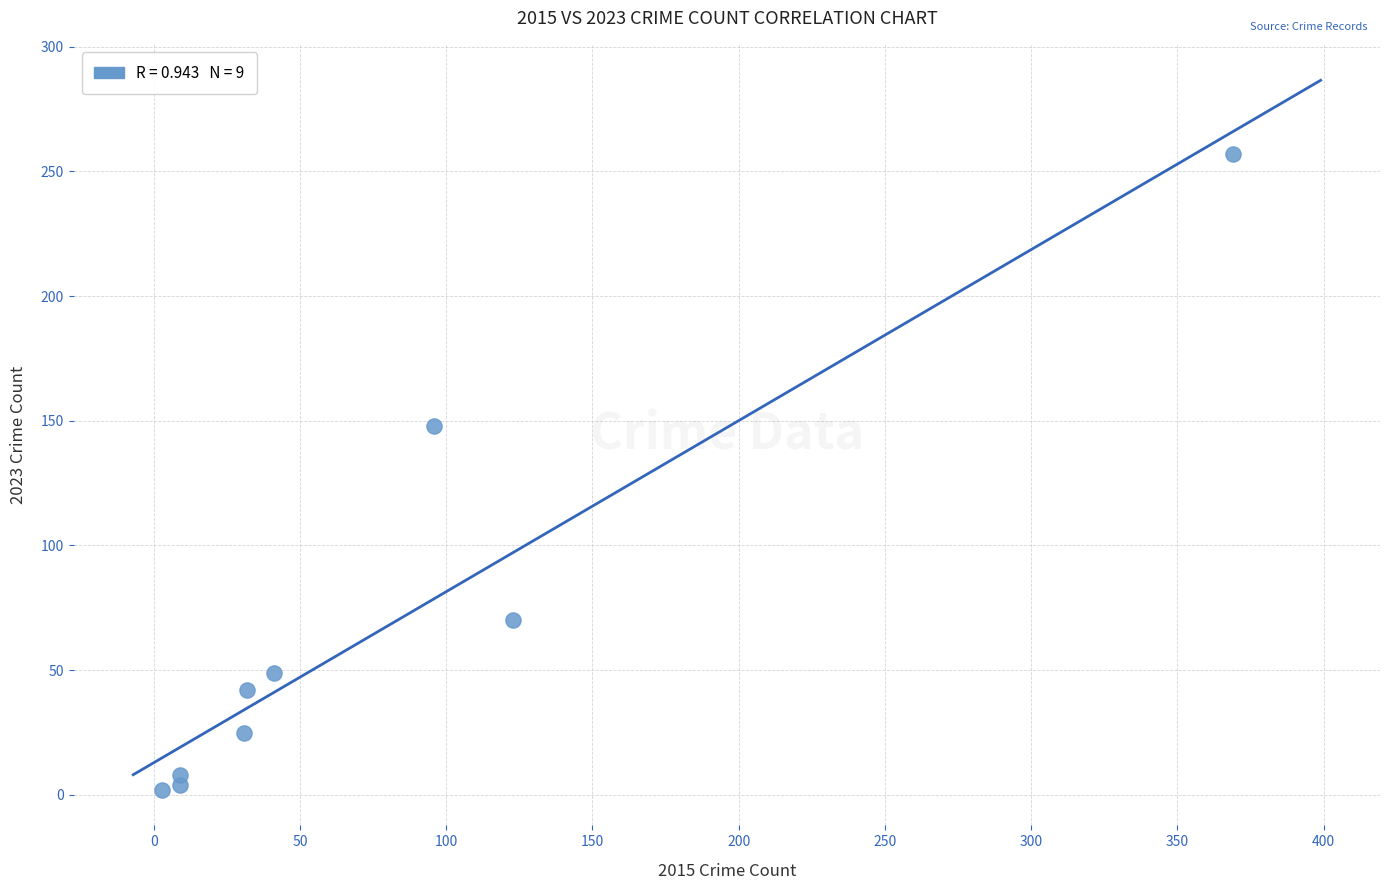

What is the average Y value?

67